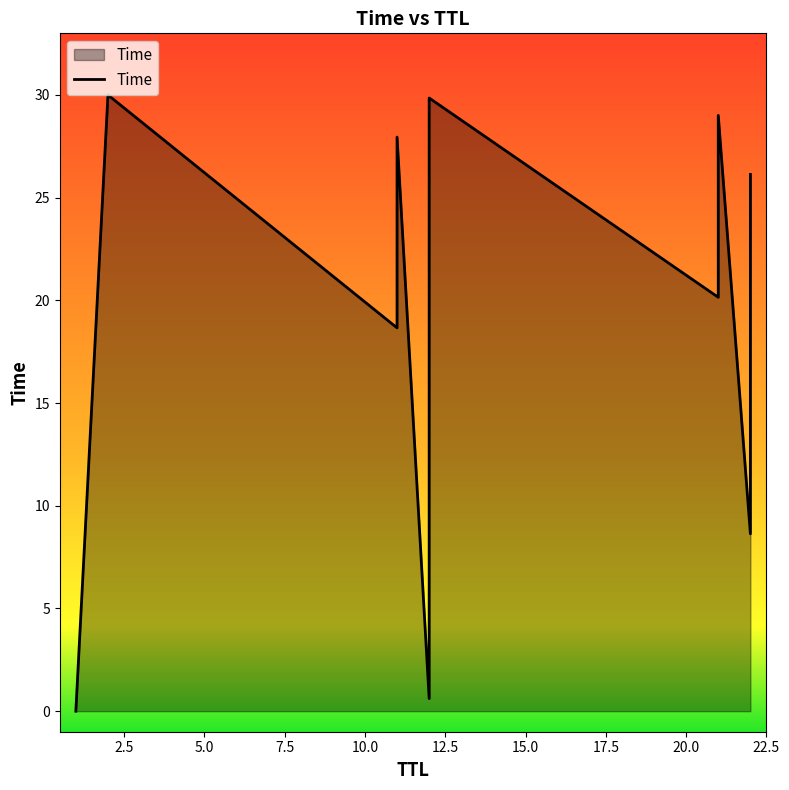

Read the value at 22.

26.1